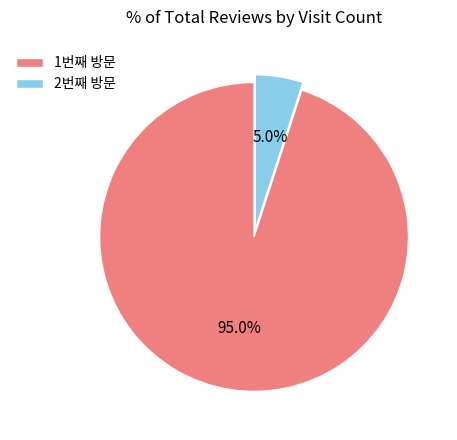

Rank the categories by value from highest to lowest.

1번째 방문, 2번째 방문